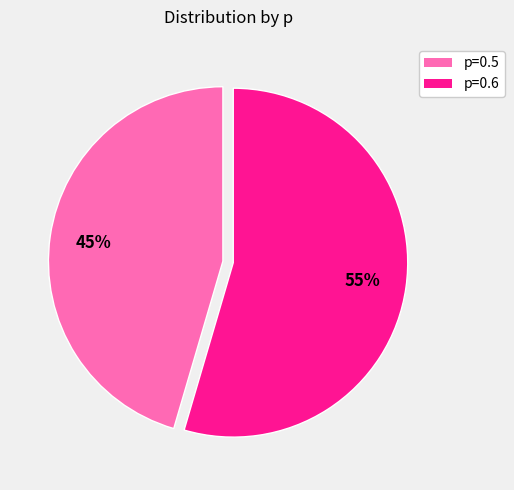

Combined, do p=0.6 and p=0.5 account for over 50%?

Yes